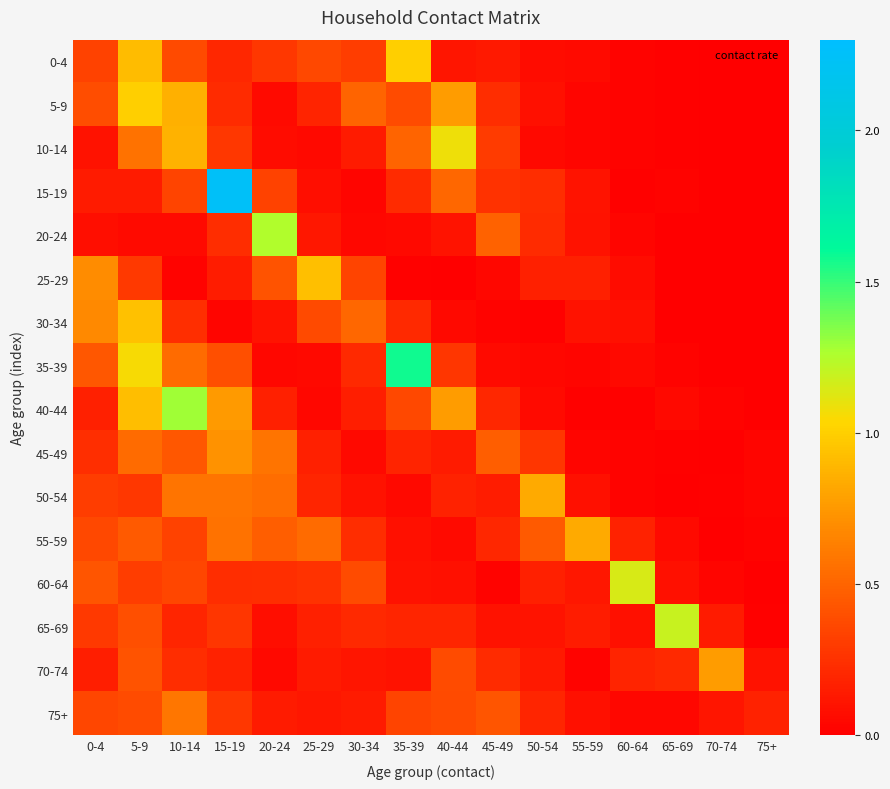

Reading left to right, transcribe all the data shown in this chart.

0-4: 0-4=0.3	5-9=0.9	10-14=0.4	15-19=0.2	20-24=0.3	25-29=0.4	30-34=0.3	35-39=1.0	40-44=0.1	45-49=0.1	50-54=0.1	55-59=0.1	60-64=0.0	65-69=0.0	70-74=0.0	75+=0.0
5-9: 0-4=0.4	5-9=1.0	10-14=0.9	15-19=0.2	20-24=0.1	25-29=0.2	30-34=0.5	35-39=0.4	40-44=0.8	45-49=0.2	50-54=0.1	55-59=0.0	60-64=0.0	65-69=0.0	70-74=0.0	75+=0.0
10-14: 0-4=0.1	5-9=0.6	10-14=0.9	15-19=0.3	20-24=0.1	25-29=0.0	30-34=0.1	35-39=0.5	40-44=1.1	45-49=0.3	50-54=0.0	55-59=0.0	60-64=0.0	65-69=0.0	70-74=0.0	75+=0.0
15-19: 0-4=0.1	5-9=0.1	10-14=0.3	15-19=2.3	20-24=0.3	25-29=0.1	30-34=0.0	35-39=0.2	40-44=0.5	45-49=0.3	50-54=0.2	55-59=0.1	60-64=0.0	65-69=0.0	70-74=0.0	75+=0.0
20-24: 0-4=0.1	5-9=0.1	10-14=0.1	15-19=0.2	20-24=1.2	25-29=0.1	30-34=0.0	35-39=0.1	40-44=0.1	45-49=0.5	50-54=0.2	55-59=0.1	60-64=0.0	65-69=0.0	70-74=0.0	75+=0.0
25-29: 0-4=0.7	5-9=0.3	10-14=0.0	15-19=0.2	20-24=0.4	25-29=0.9	30-34=0.3	35-39=0.0	40-44=0.0	45-49=0.0	50-54=0.2	55-59=0.2	60-64=0.1	65-69=0.0	70-74=0.0	75+=0.0
30-34: 0-4=0.7	5-9=0.9	10-14=0.2	15-19=0.0	20-24=0.1	25-29=0.4	30-34=0.5	35-39=0.2	40-44=0.1	45-49=0.0	50-54=0.0	55-59=0.1	60-64=0.1	65-69=0.0	70-74=0.0	75+=0.0
35-39: 0-4=0.4	5-9=1.1	10-14=0.5	15-19=0.4	20-24=0.0	25-29=0.1	30-34=0.2	35-39=1.6	40-44=0.3	45-49=0.1	50-54=0.0	55-59=0.0	60-64=0.1	65-69=0.0	70-74=0.0	75+=0.0
40-44: 0-4=0.2	5-9=0.9	10-14=1.3	15-19=0.8	20-24=0.2	25-29=0.0	30-34=0.2	35-39=0.4	40-44=0.8	45-49=0.2	50-54=0.1	55-59=0.0	60-64=0.0	65-69=0.0	70-74=0.0	75+=0.0
45-49: 0-4=0.2	5-9=0.5	10-14=0.4	15-19=0.7	20-24=0.6	25-29=0.2	30-34=0.1	35-39=0.2	40-44=0.1	45-49=0.5	50-54=0.3	55-59=0.0	60-64=0.0	65-69=0.0	70-74=0.0	75+=0.0
50-54: 0-4=0.3	5-9=0.3	10-14=0.6	15-19=0.6	20-24=0.5	25-29=0.2	30-34=0.1	35-39=0.0	40-44=0.2	45-49=0.1	50-54=0.8	55-59=0.1	60-64=0.0	65-69=0.0	70-74=0.0	75+=0.0
55-59: 0-4=0.4	5-9=0.5	10-14=0.3	15-19=0.6	20-24=0.5	25-29=0.5	30-34=0.2	35-39=0.1	40-44=0.1	45-49=0.2	50-54=0.5	55-59=0.8	60-64=0.2	65-69=0.1	70-74=0.0	75+=0.0
60-64: 0-4=0.4	5-9=0.3	10-14=0.4	15-19=0.2	20-24=0.2	25-29=0.3	30-34=0.4	35-39=0.1	40-44=0.1	45-49=0.0	50-54=0.2	55-59=0.1	60-64=1.1	65-69=0.1	70-74=0.0	75+=0.0
65-69: 0-4=0.3	5-9=0.4	10-14=0.2	15-19=0.3	20-24=0.1	25-29=0.2	30-34=0.2	35-39=0.2	40-44=0.2	45-49=0.1	50-54=0.1	55-59=0.2	60-64=0.1	65-69=1.2	70-74=0.1	75+=0.0
70-74: 0-4=0.2	5-9=0.4	10-14=0.2	15-19=0.2	20-24=0.1	25-29=0.1	30-34=0.1	35-39=0.1	40-44=0.4	45-49=0.2	50-54=0.1	55-59=0.0	60-64=0.2	65-69=0.2	70-74=0.8	75+=0.1
75+: 0-4=0.4	5-9=0.4	10-14=0.6	15-19=0.3	20-24=0.1	25-29=0.1	30-34=0.1	35-39=0.3	40-44=0.4	45-49=0.4	50-54=0.2	55-59=0.1	60-64=0.0	65-69=0.0	70-74=0.1	75+=0.2